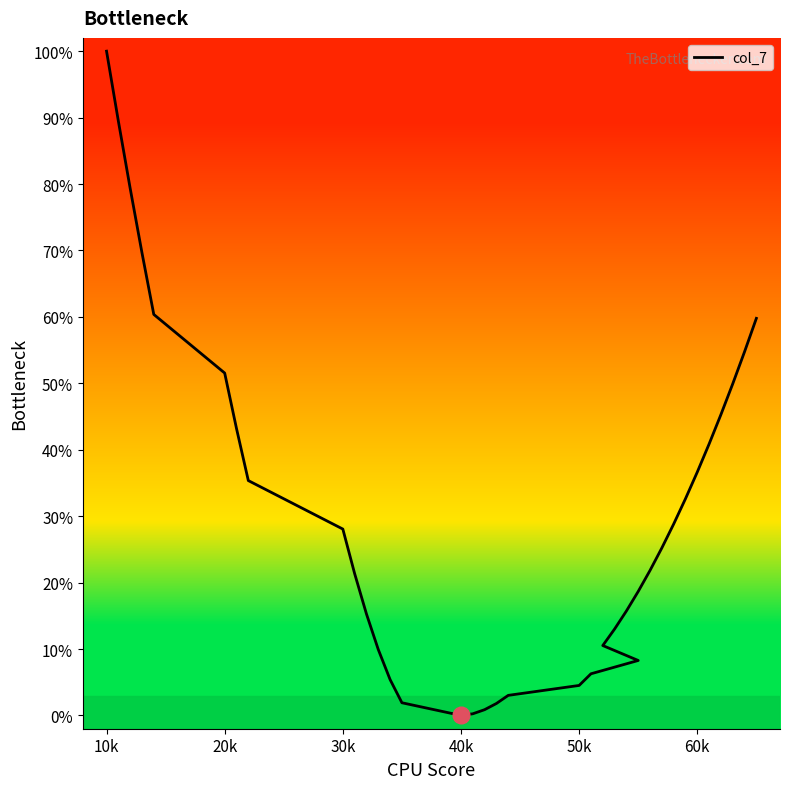

Does the chart have visible grid lines?

No